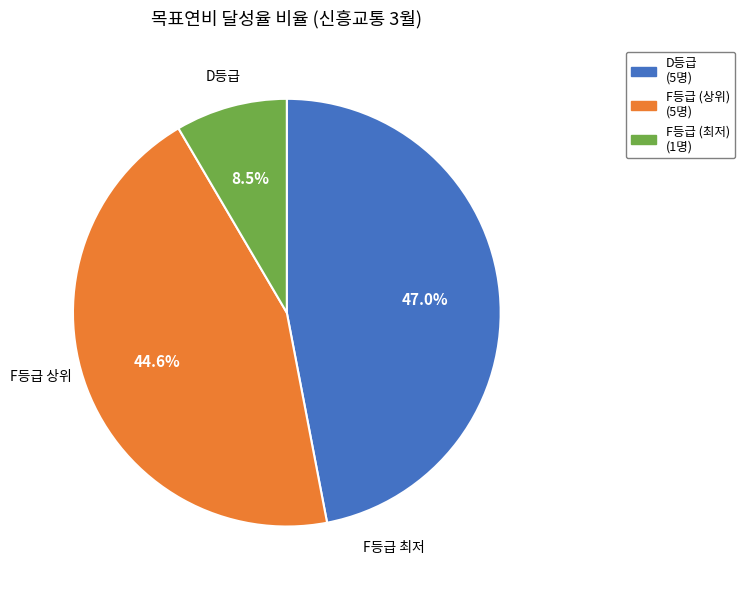

Is there any slice that represents more than half of the pie?

No